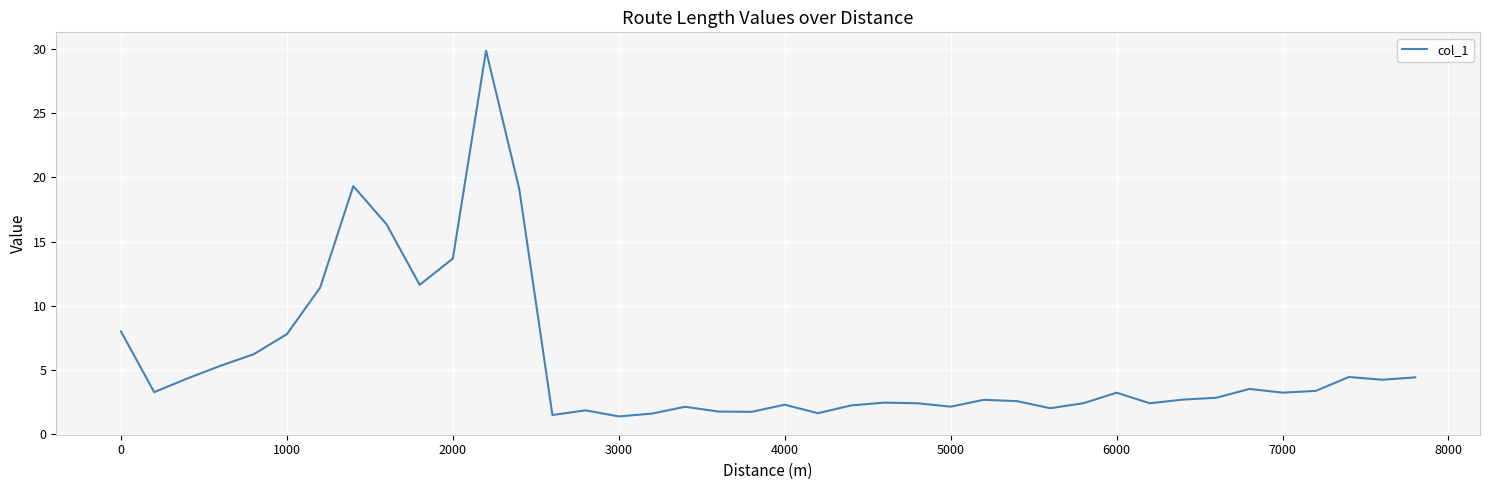

What is the difference between the maximum and minimum values?

28.5